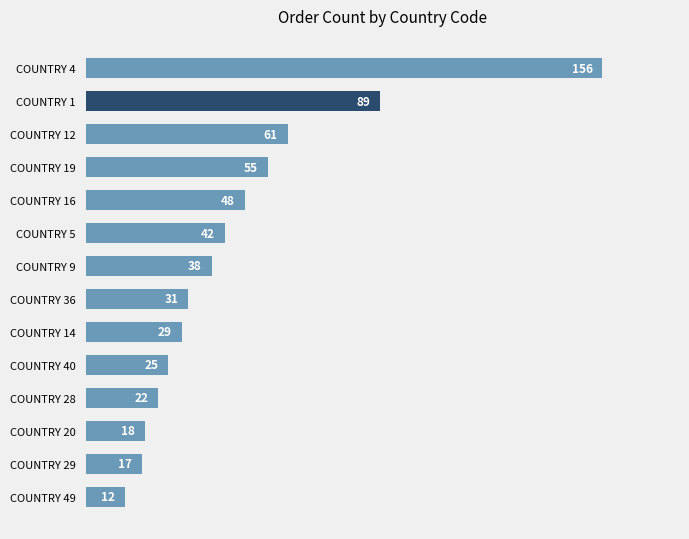

Are the bars horizontal?

Yes